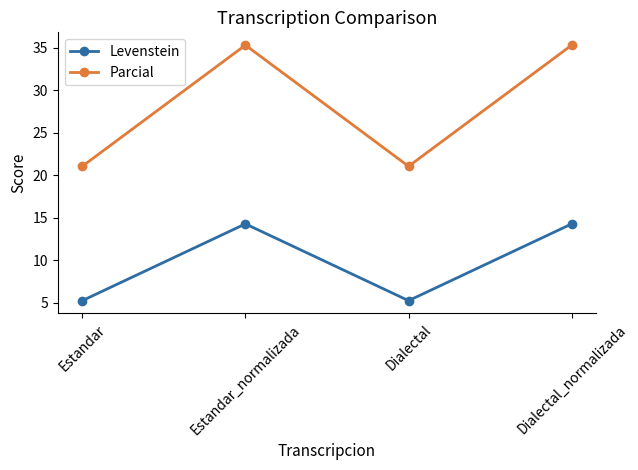

True or false: Parcial has a value of 60.6 at Estandar_normalizada.

False